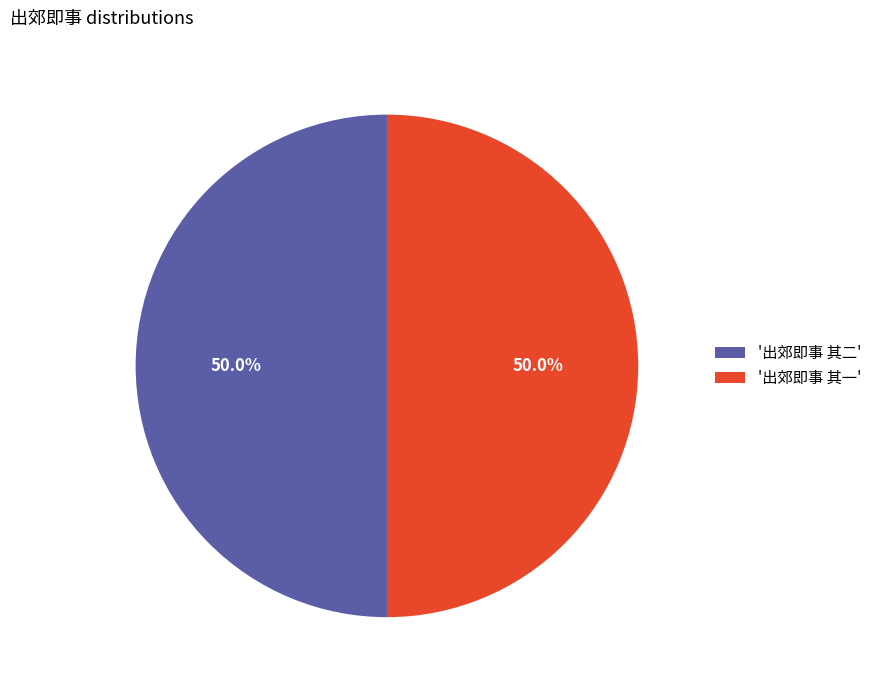

Combined, do '出郊即事 其二' and '出郊即事 其一' account for over 50%?

Yes